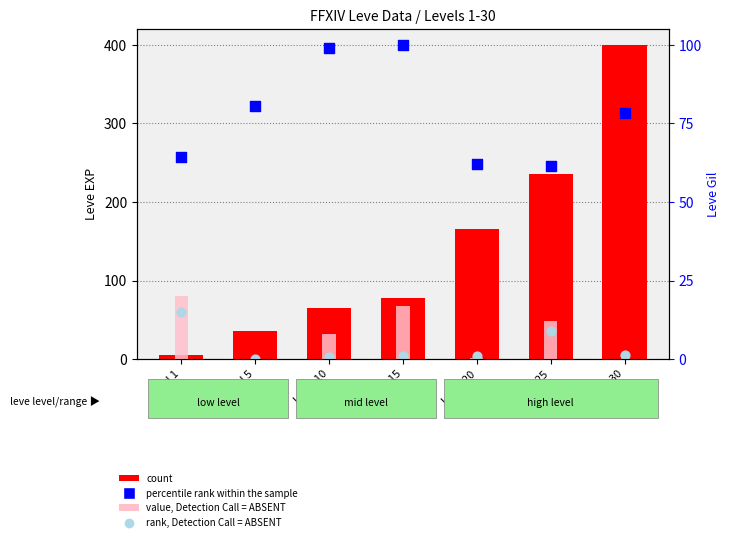

Is the value of rank, Detection Call = ABSENT at Level 25 greater than the value of count at Level 1?

Yes